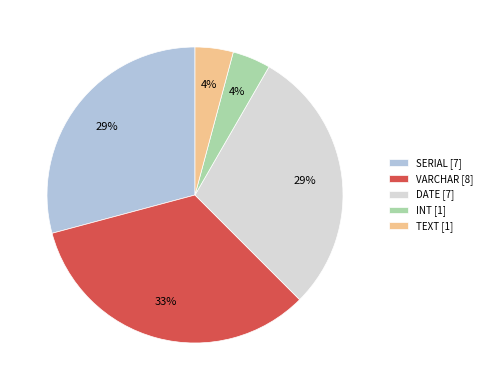

Is it true that VARCHAR [8] is 26% of the pie?

False